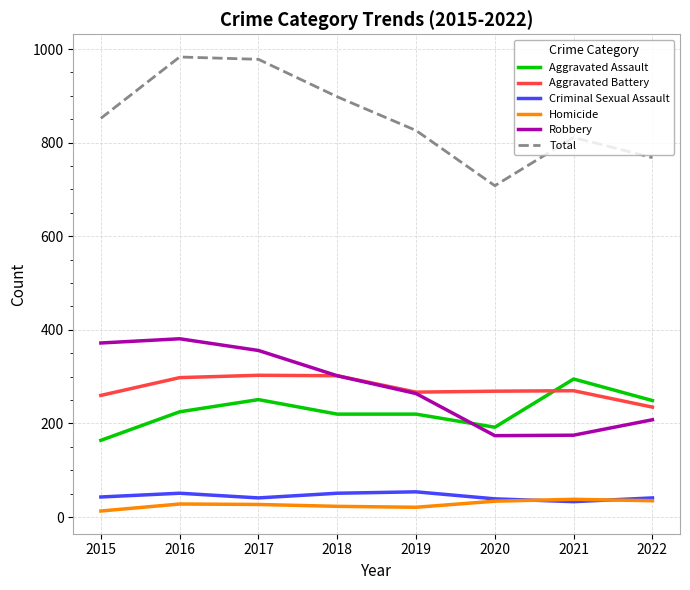

The Aggravated Battery series shows 303 at 2017. True or false?

True